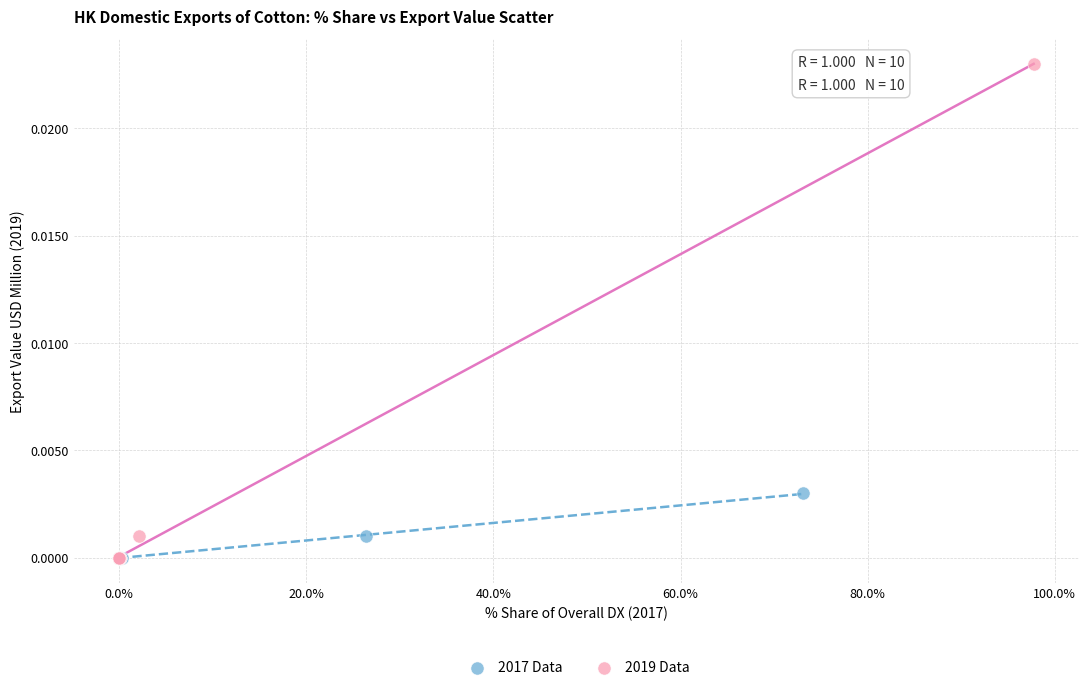

Which series has the widest spread of Y values?

2019 Data